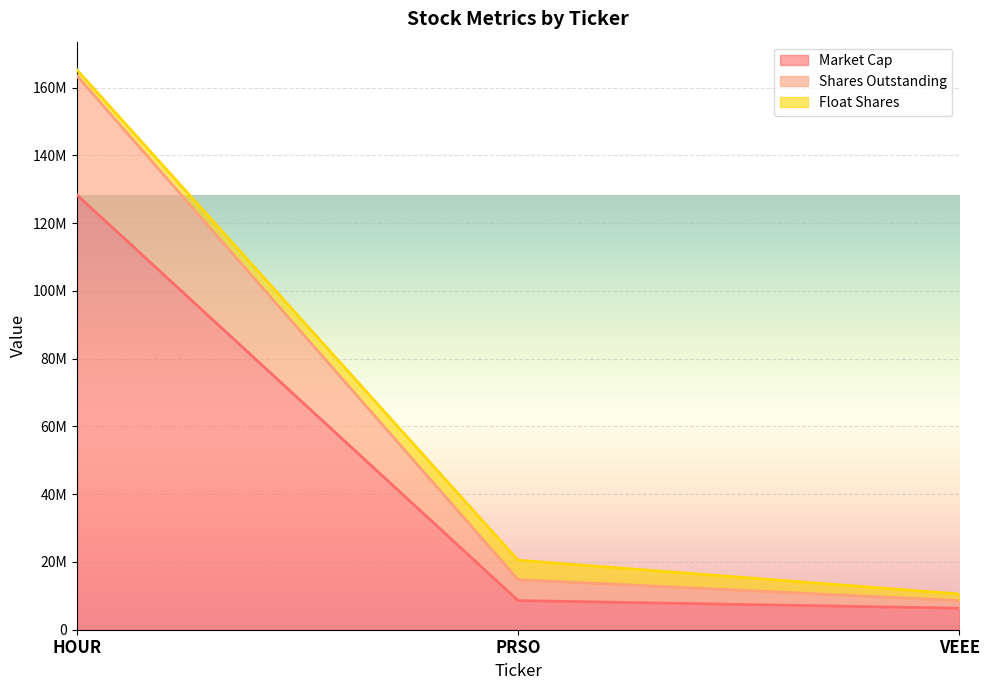

At which category is the sum across all series the highest?

HOUR